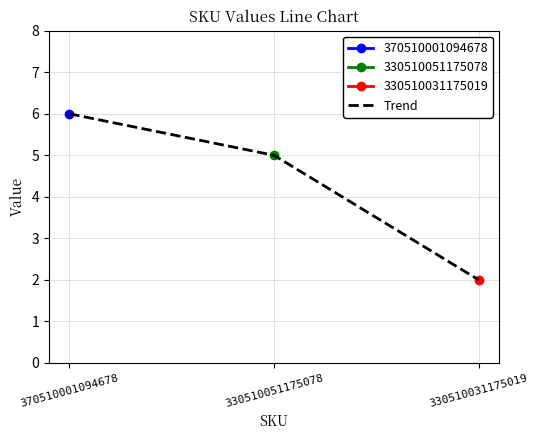

What is the sum of all values?

13